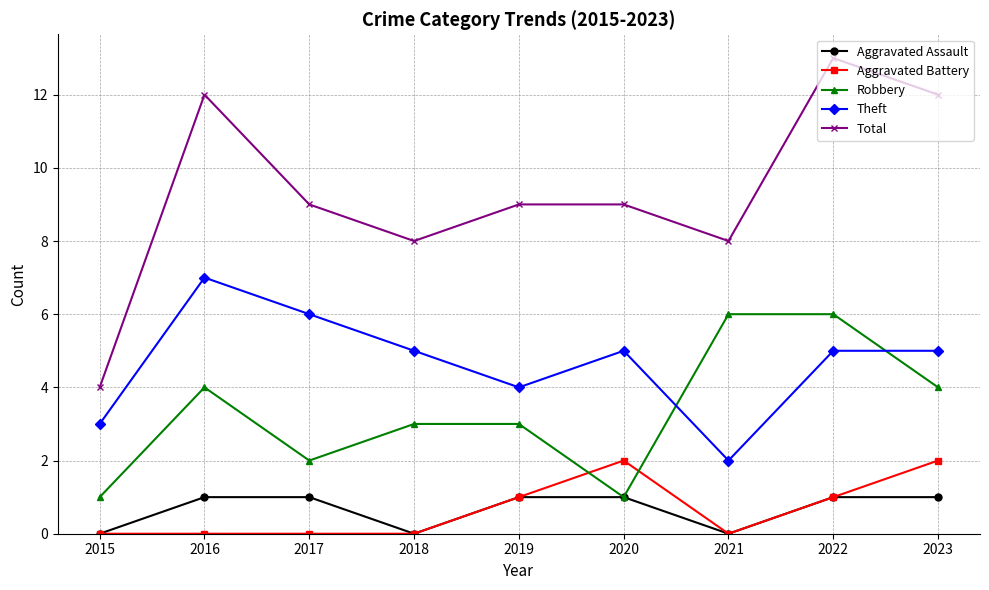

The Total series shows 8 at 2021. True or false?

True